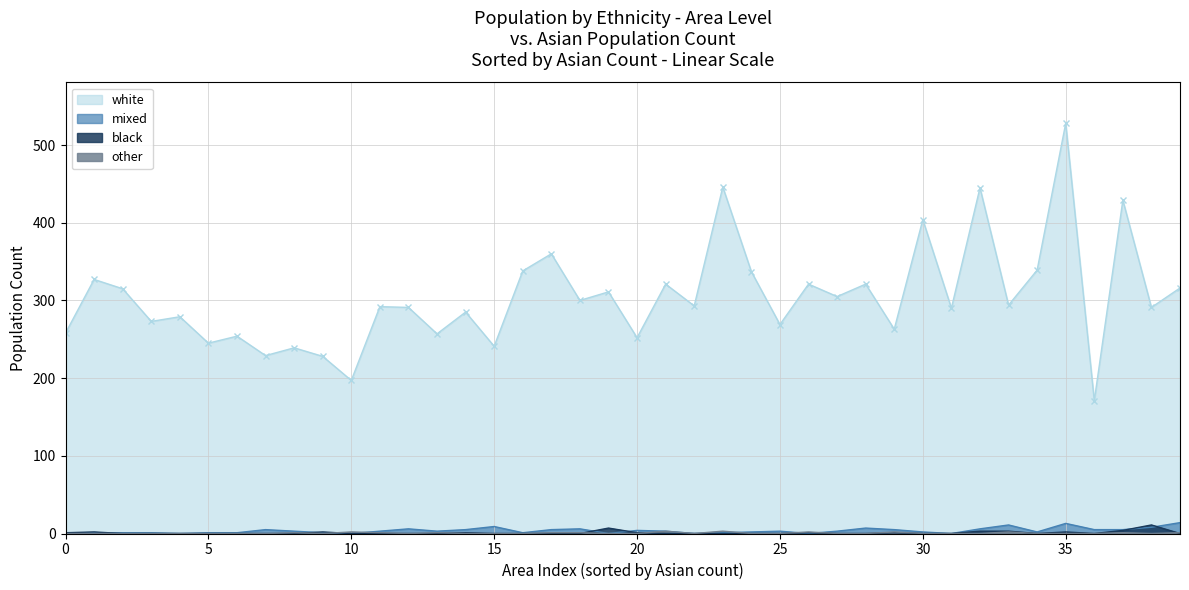

What is the maximum value for mixed?

14